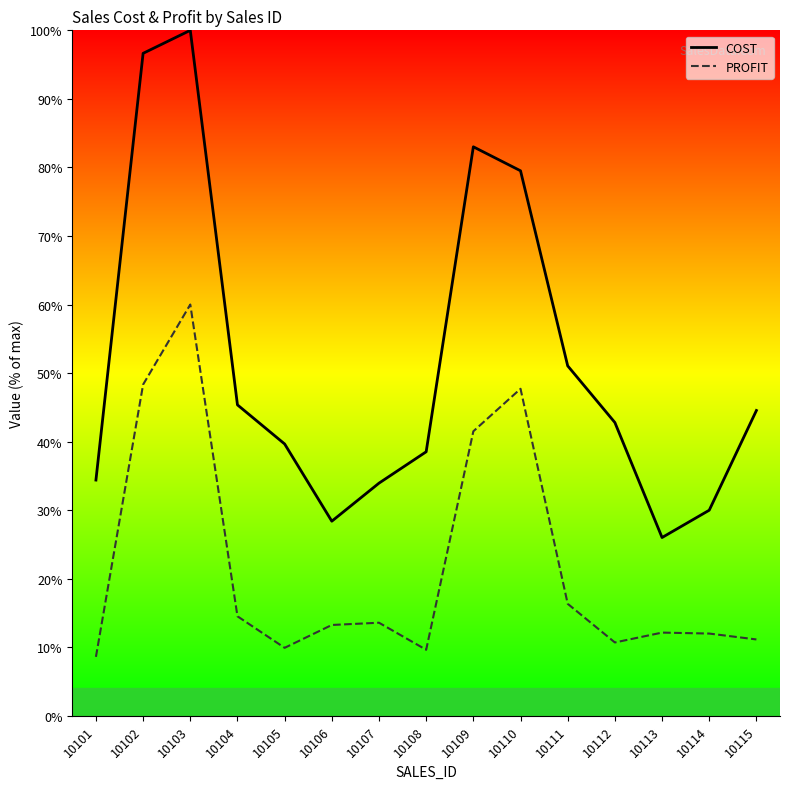

List the series in order of their peak value, lowest first.

PROFIT, COST